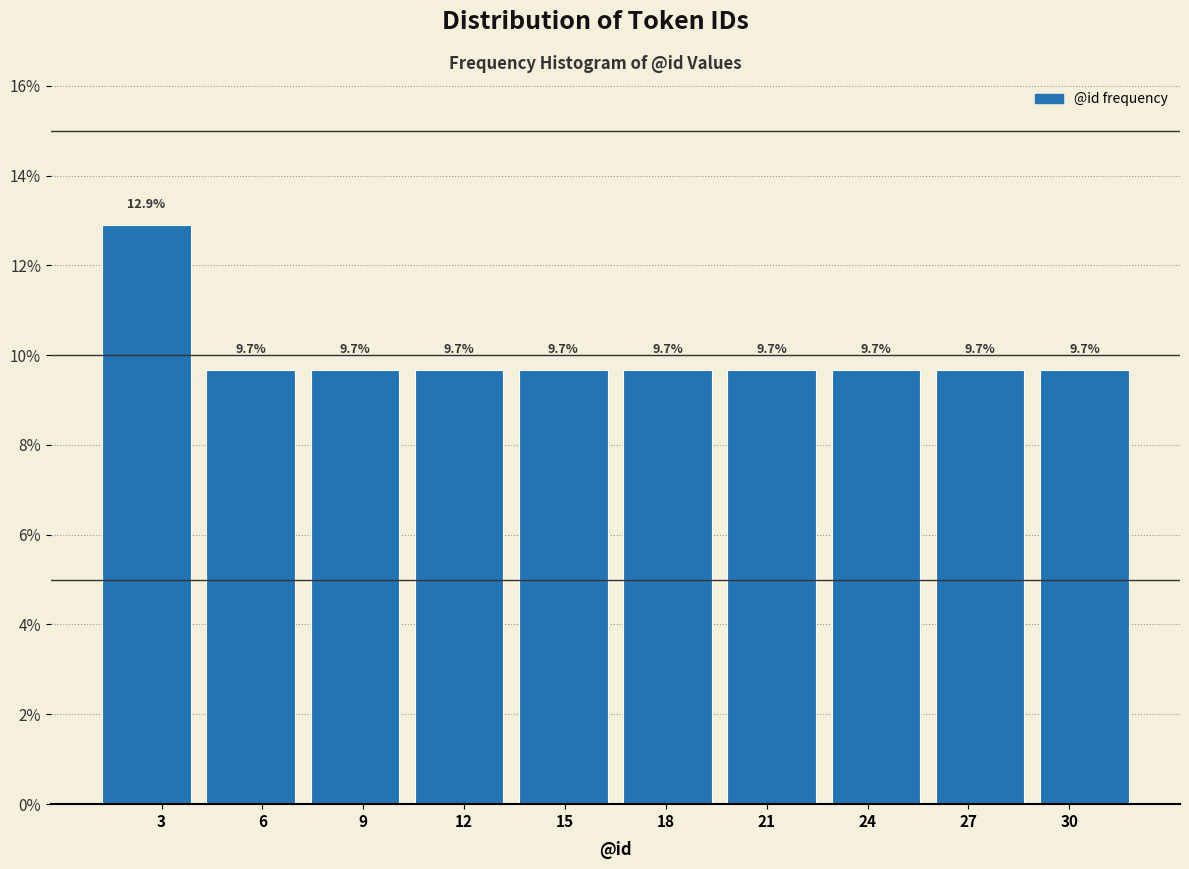

How tall is the bar that spans 16.5 to 19.6 on the x-axis? The bar edges are not printed on the chart, so give them approximately, as read against the axis.

9.7